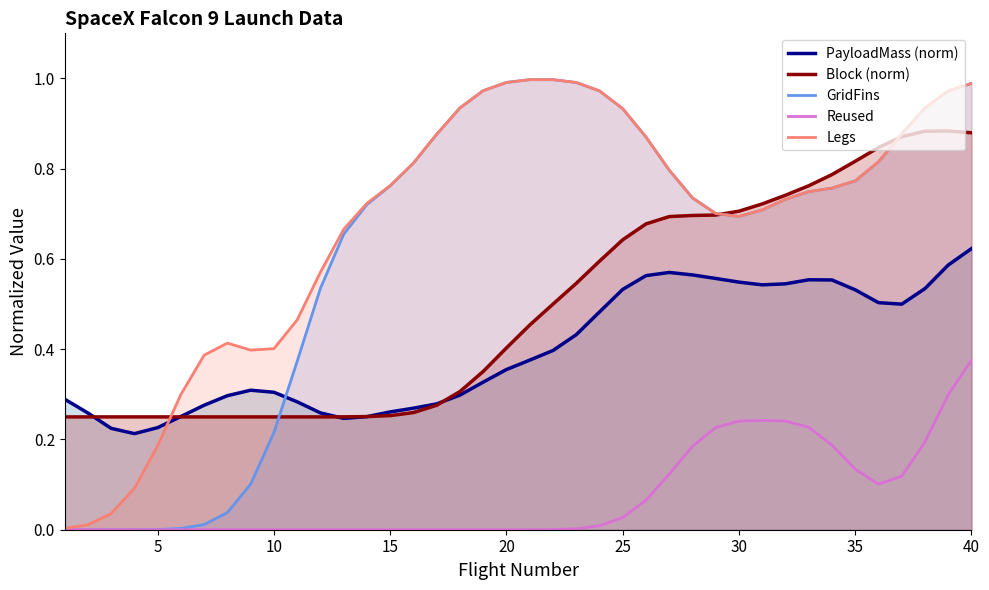

Rank the series by their maximum value, from lowest to highest.

Reused, PayloadMass (norm), Block (norm), GridFins, Legs